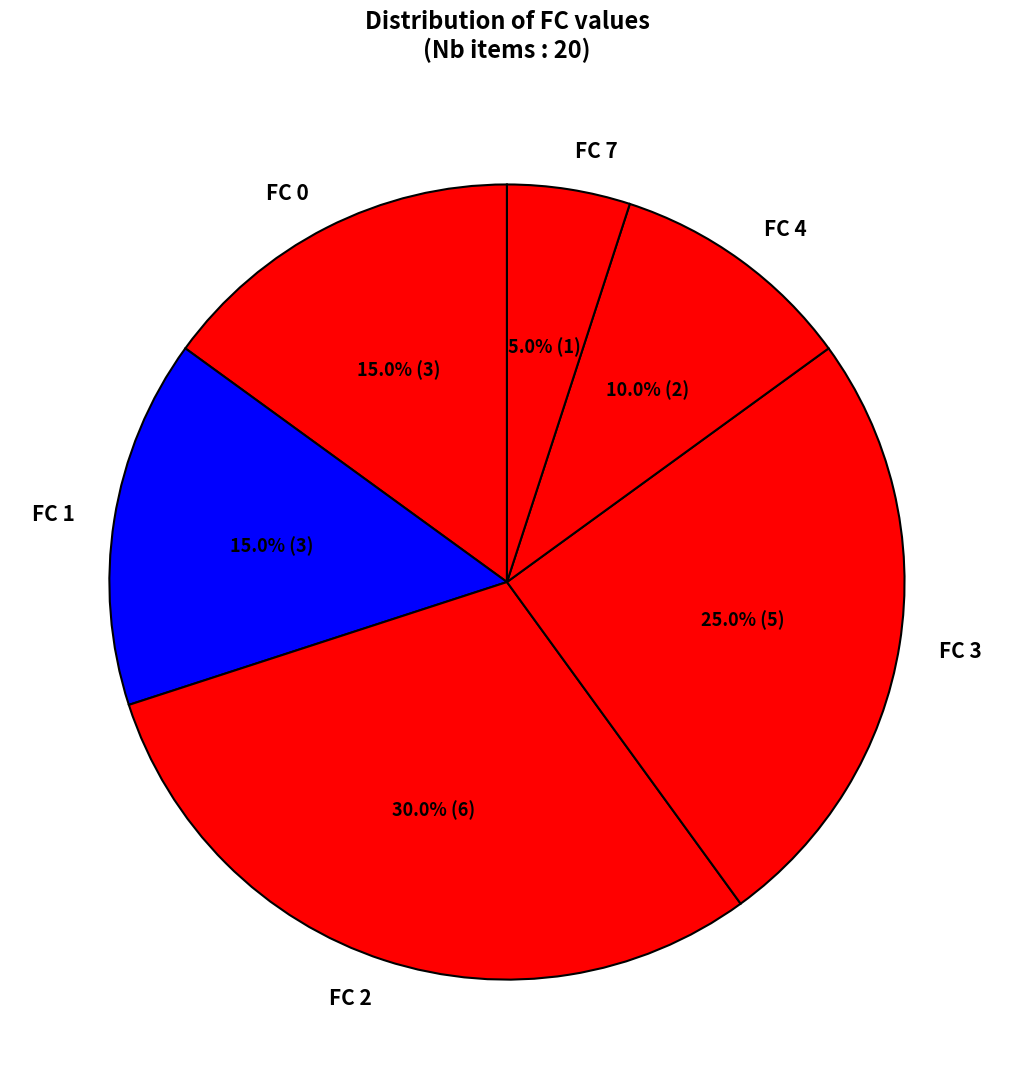

Which slice is the smallest?

FC 7